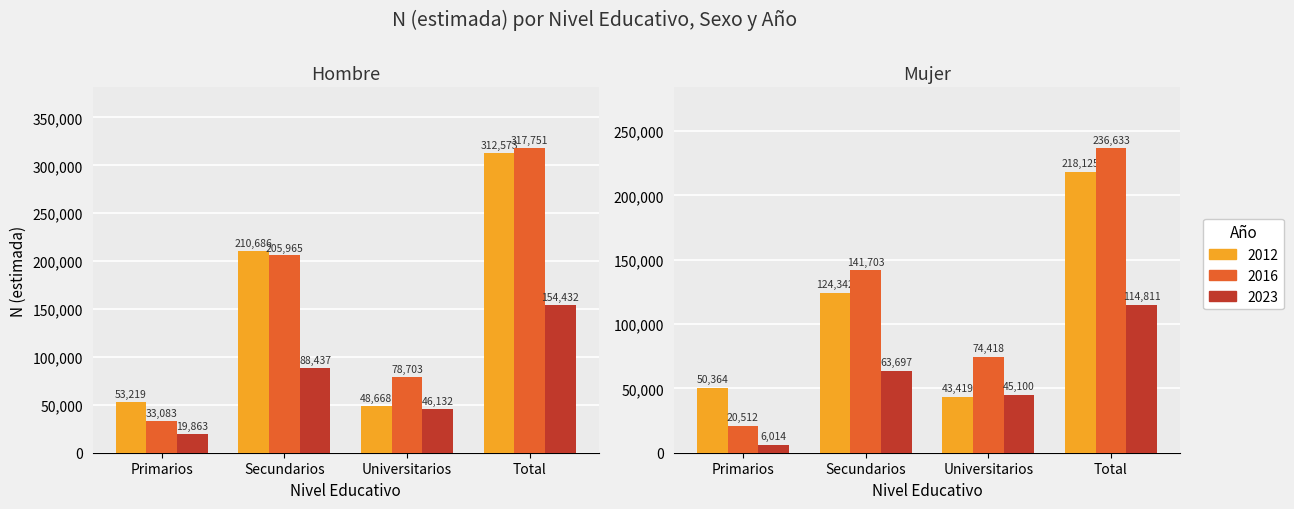

How many groups of bars are there?

4